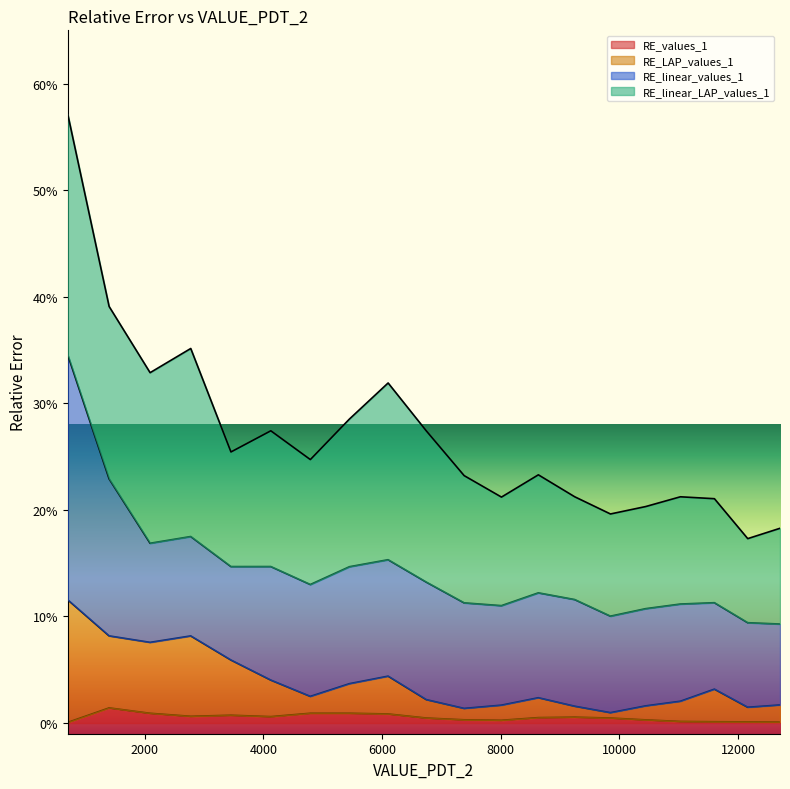

True or false: RE_values_1 and RE_LAP_values_1 cross at least once.

False